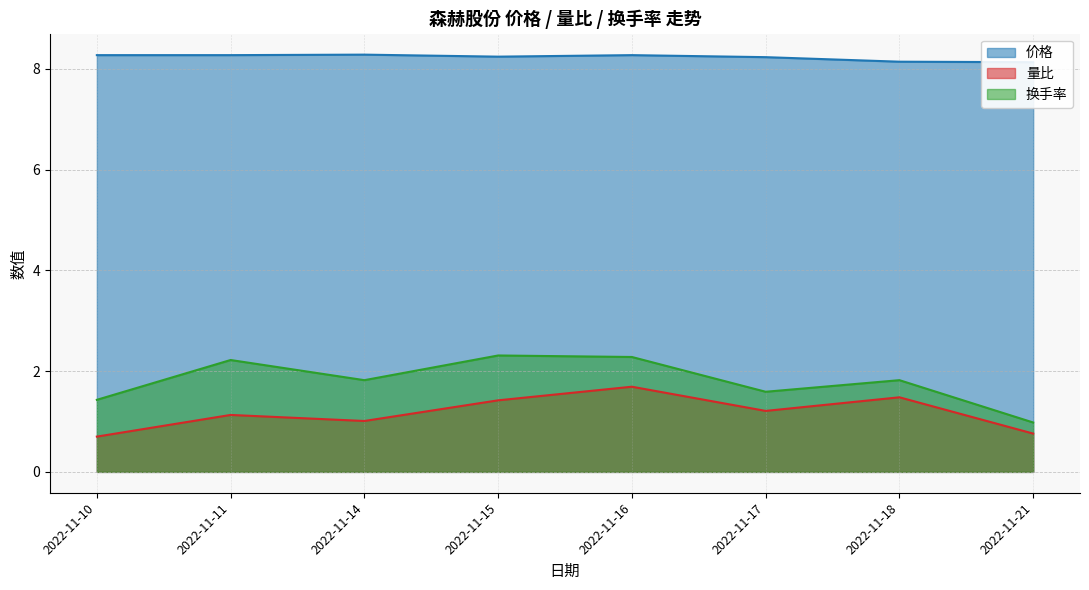

At which category does 价格 reach its first local peak?

2022-11-14